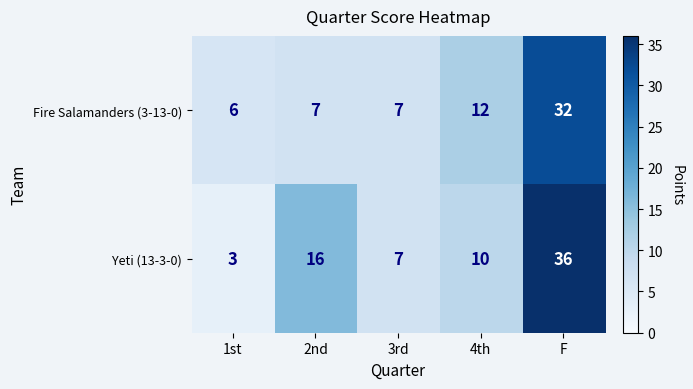

Which category has the lowest value across all series?

1st